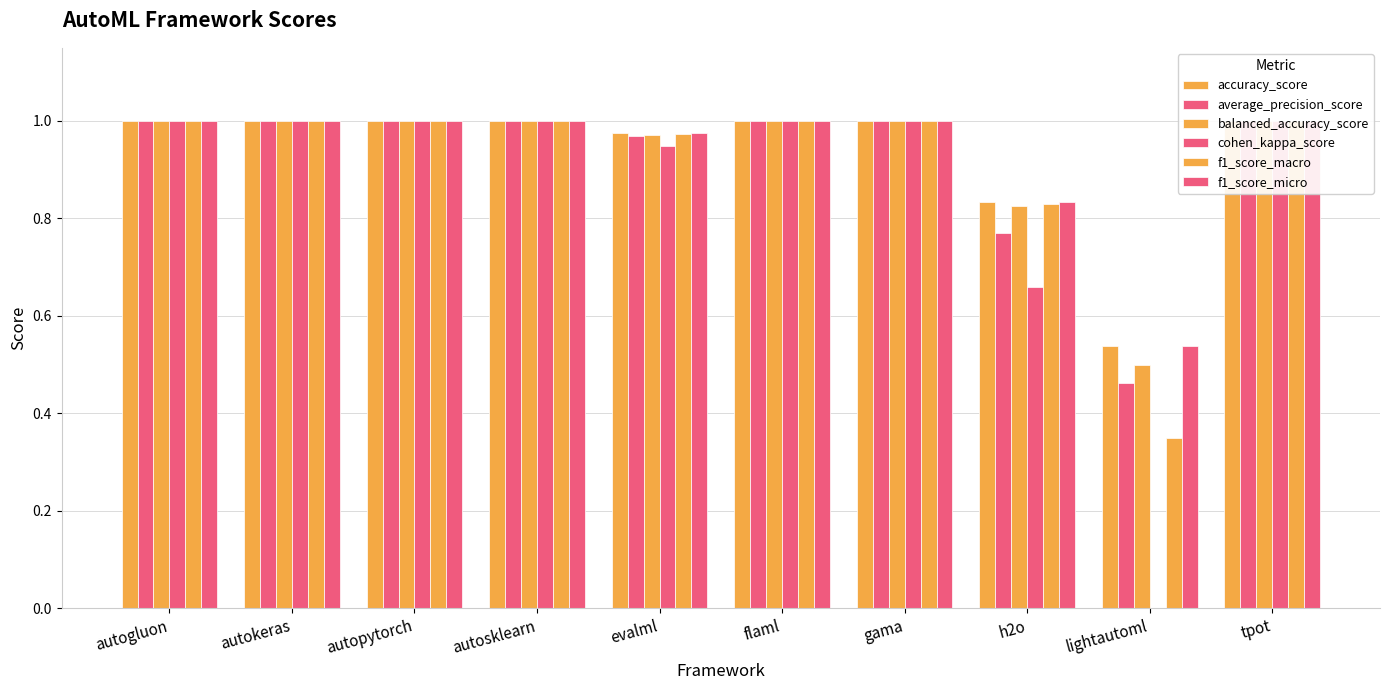

What is the greatest value displayed?

1.0